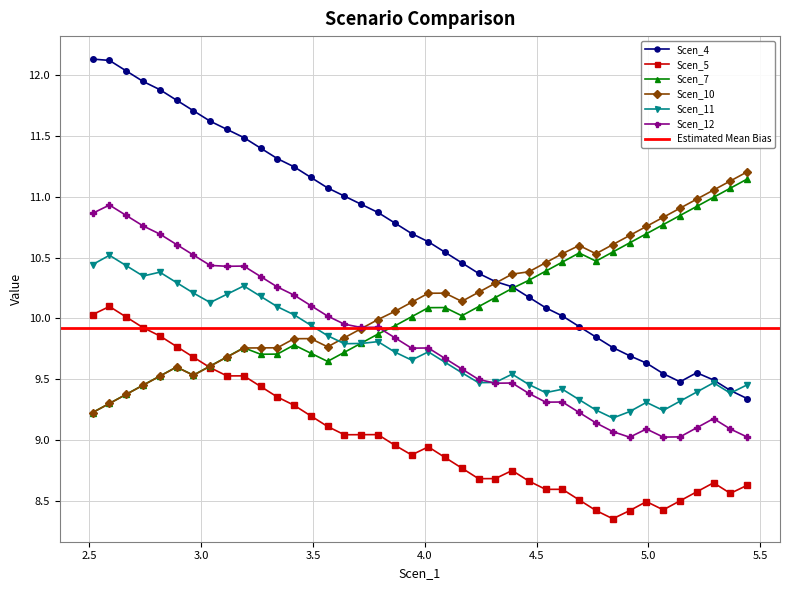

What is the greatest value displayed?

12.1